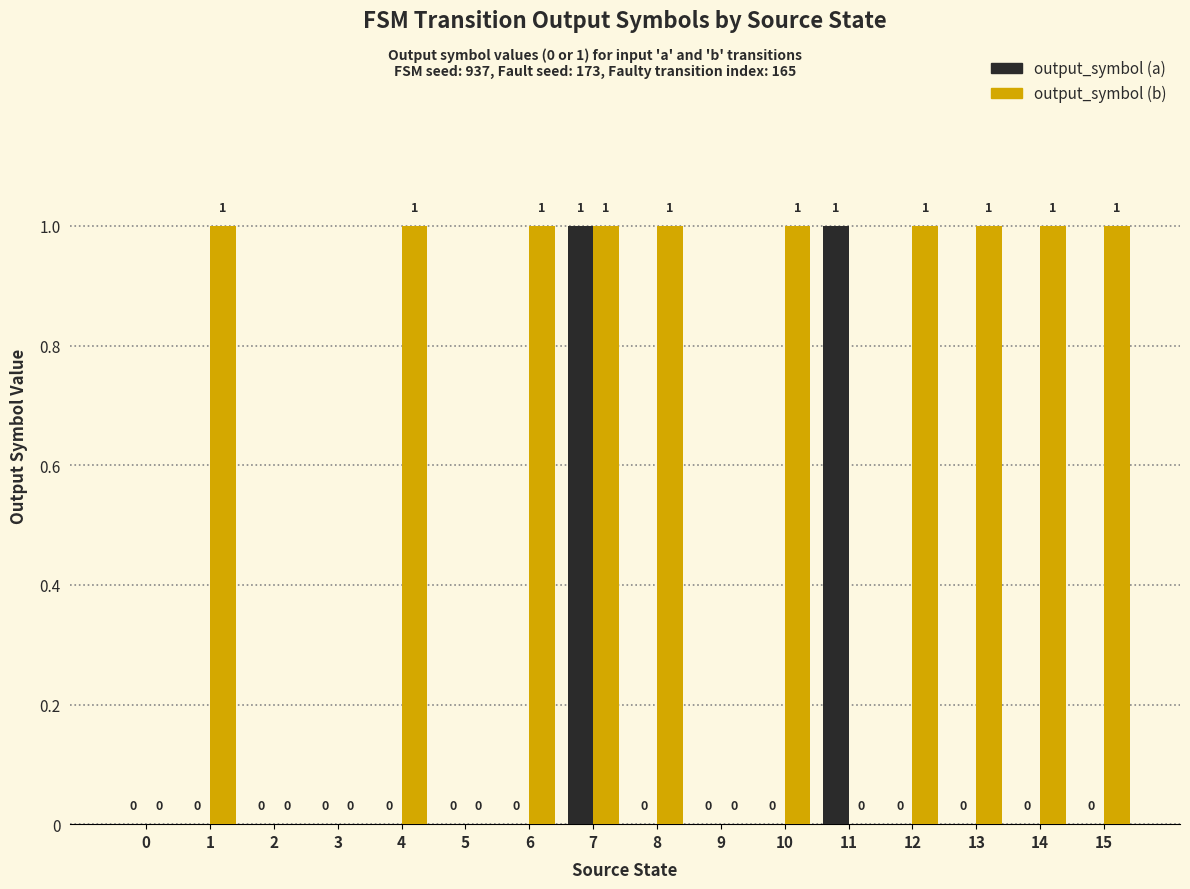

Are the bars horizontal?

No